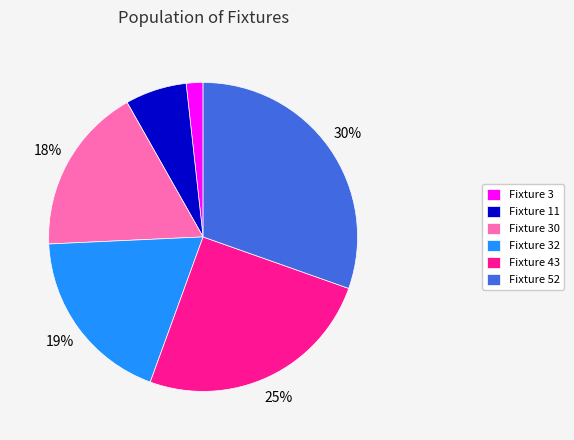

The Fixture 43 slice represents 33% of the pie. True or false?

False